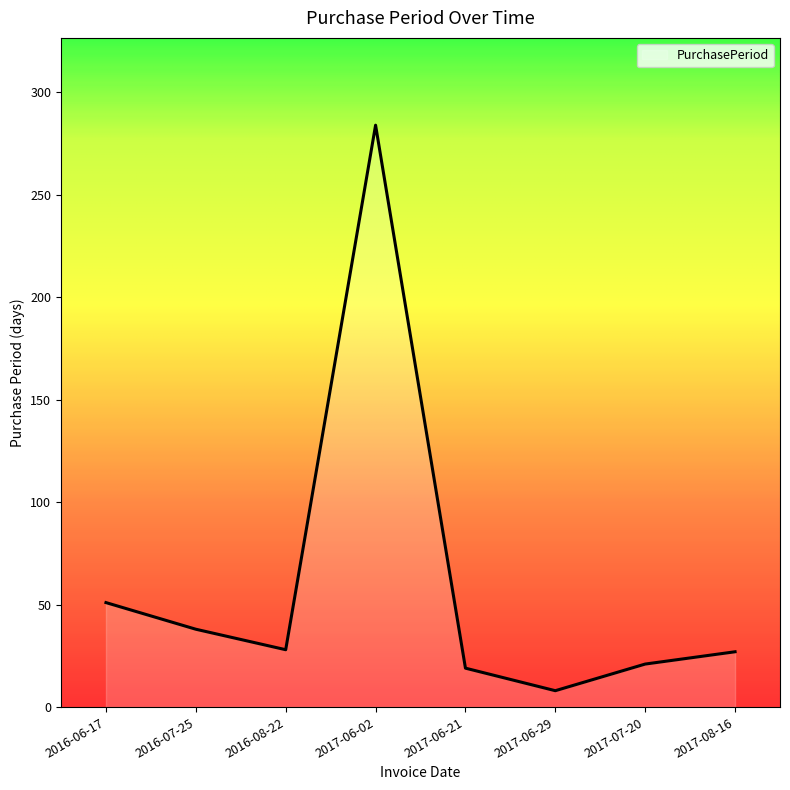

What is the average value?

60